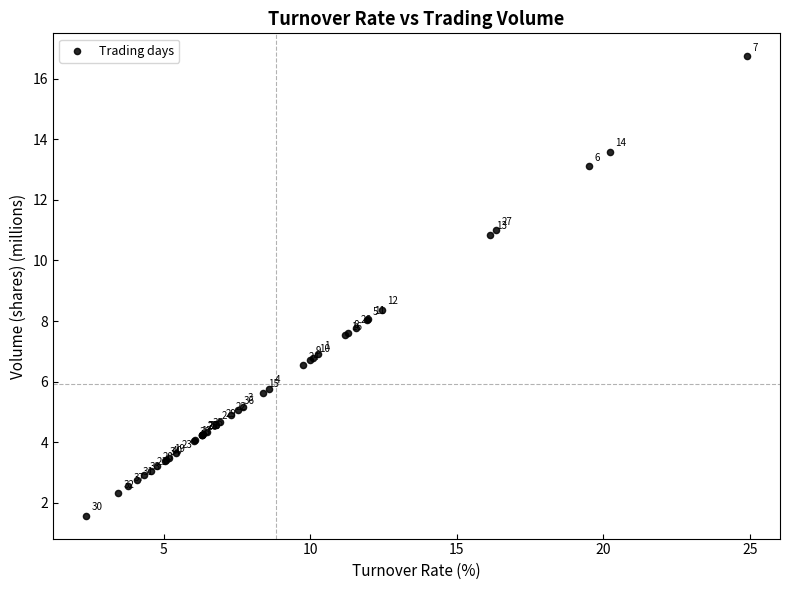

What Y value in the scatter plot is closest to 9?

8.4